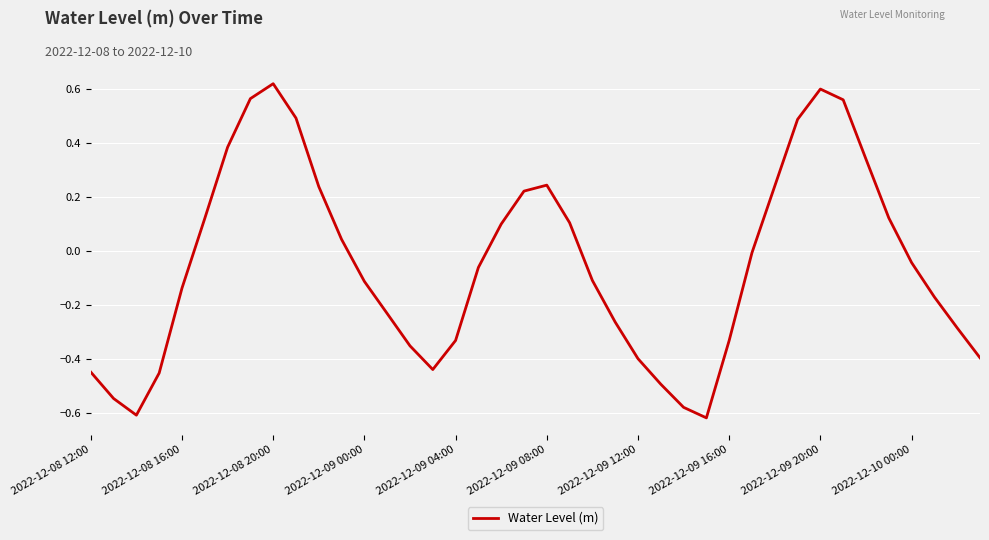

What is the difference between the maximum and minimum values?

1.2